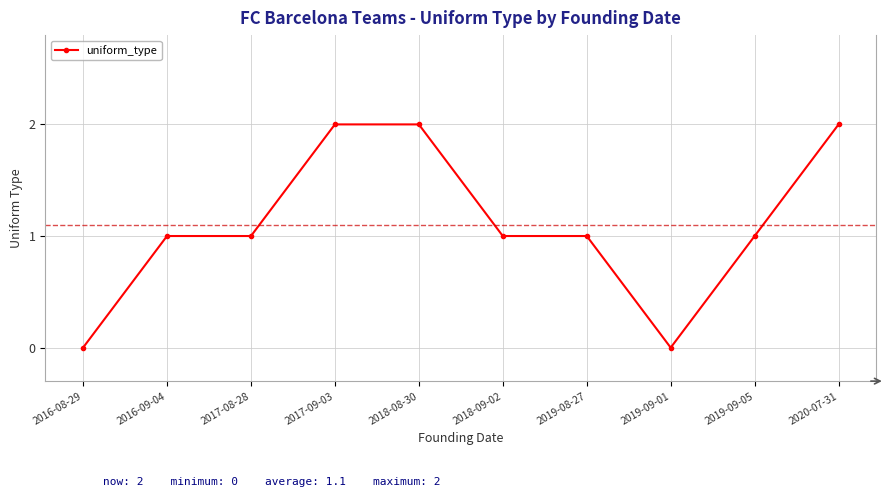

Read the value at 2018-09-02.

1